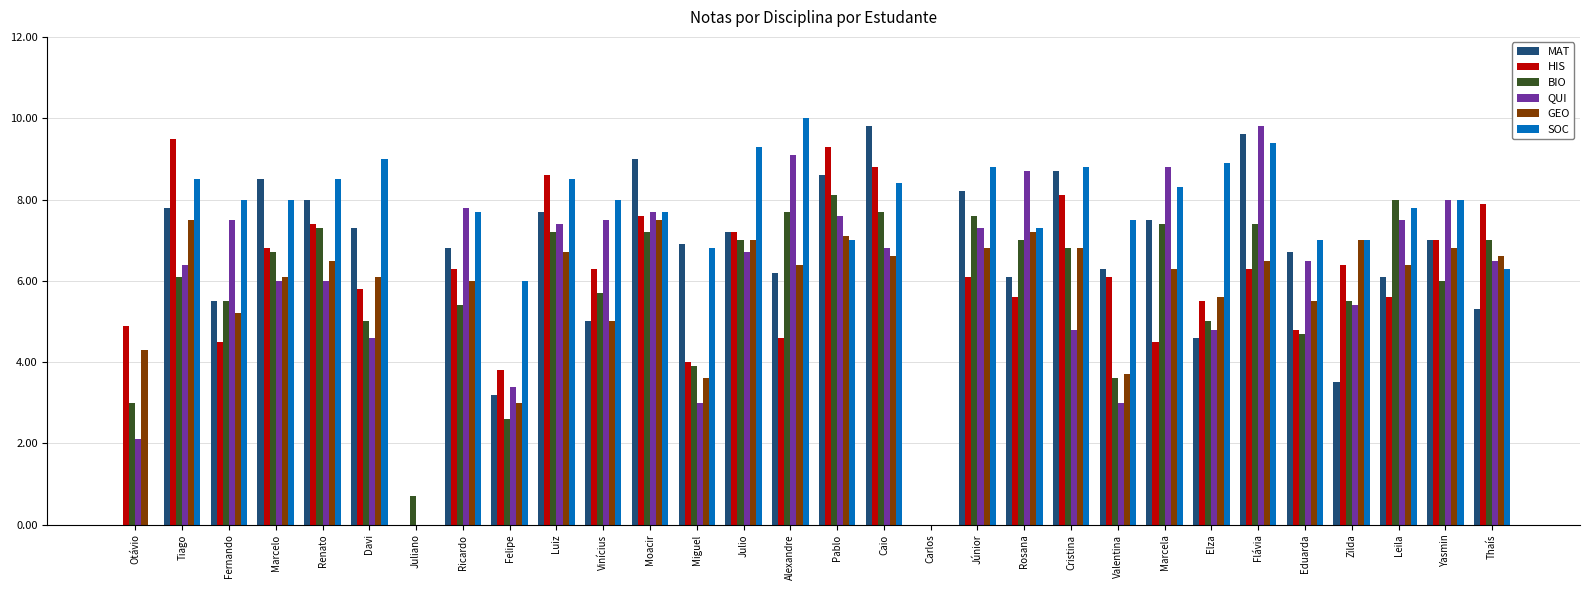

True or false: BIO has a value of 13.4 at Júnior.

False